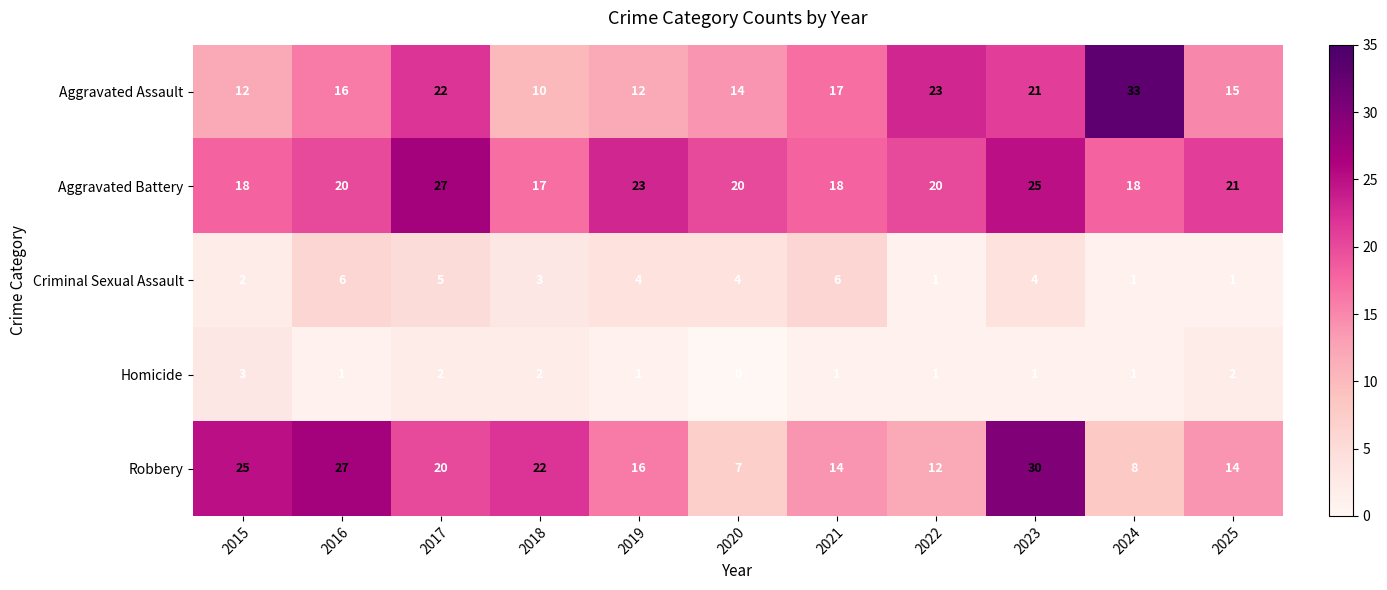

Count the number of data series in this chart.

5